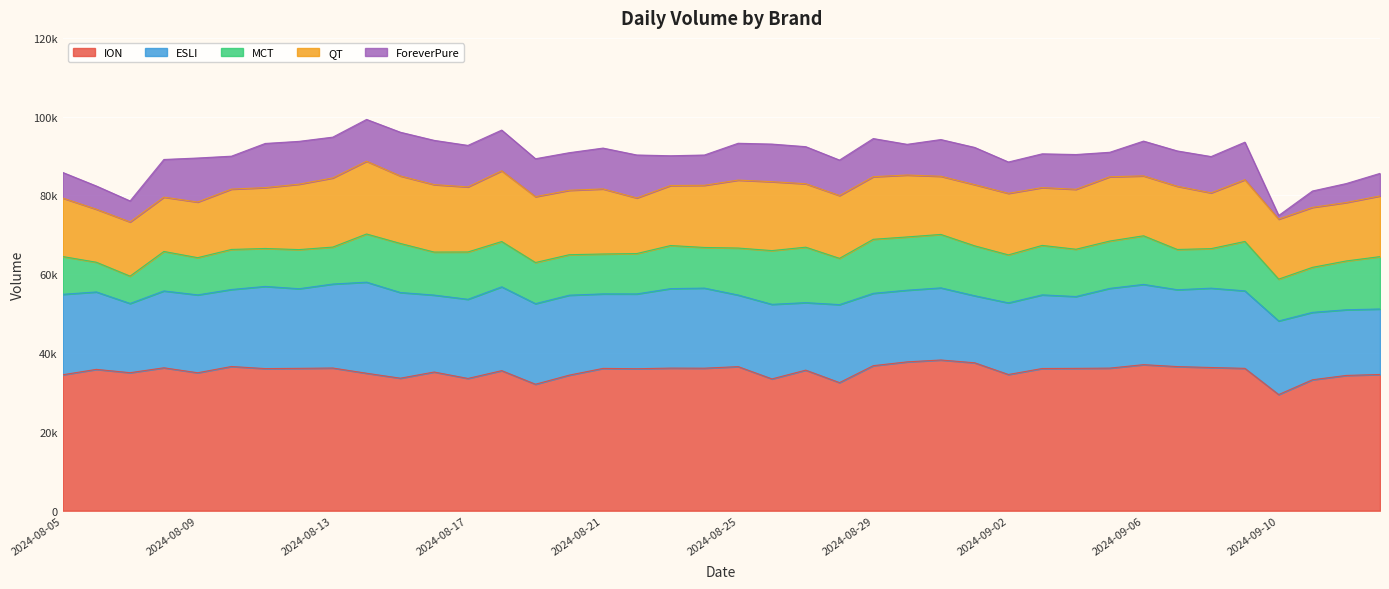

What is the smallest value displayed?

920